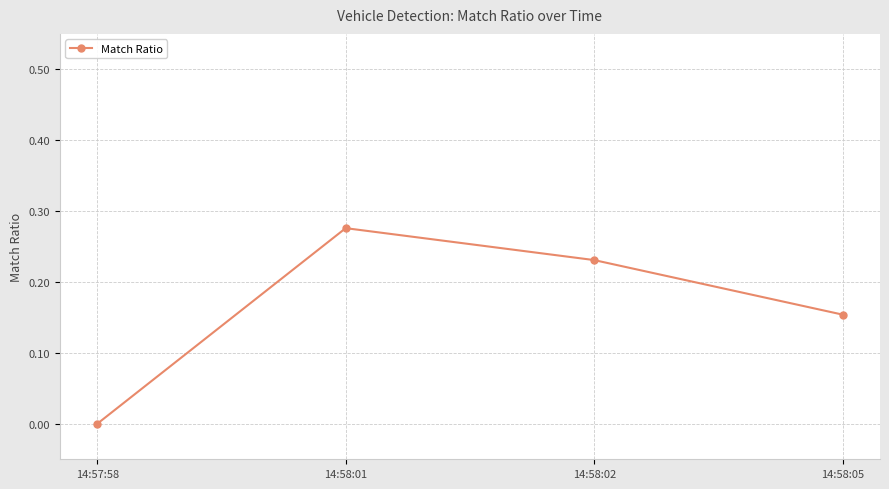

Is it true that the value at 14:57:58 is 0.0?

True